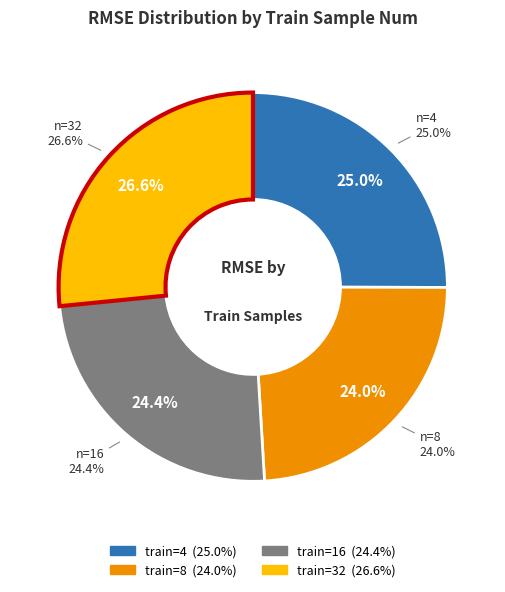

Which slice is the largest?

32